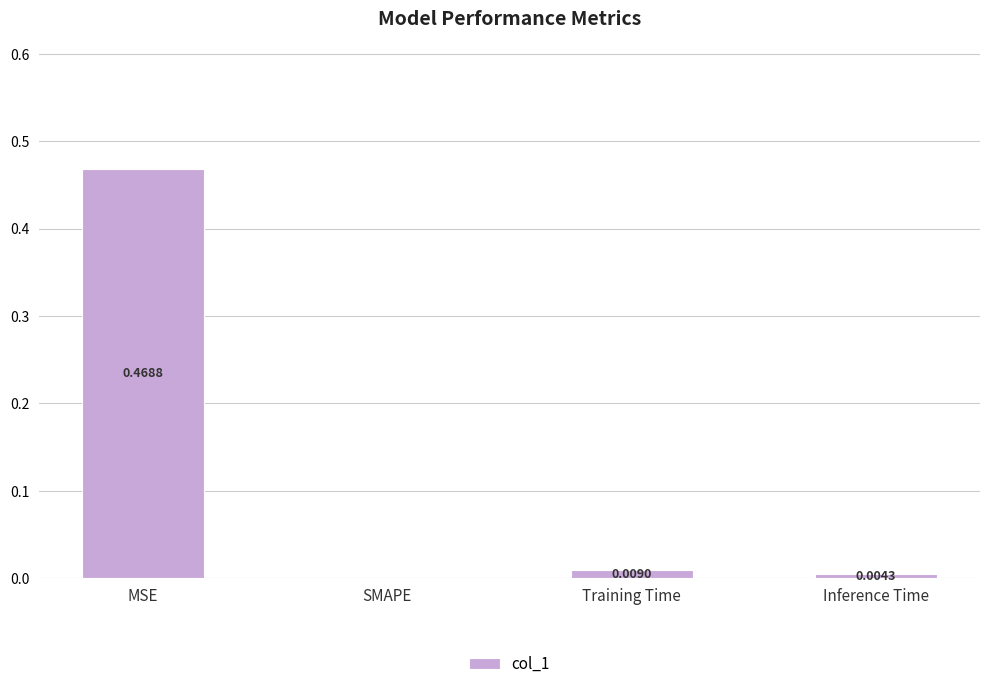

What is the change in value from MSE to Inference Time?

-0.5